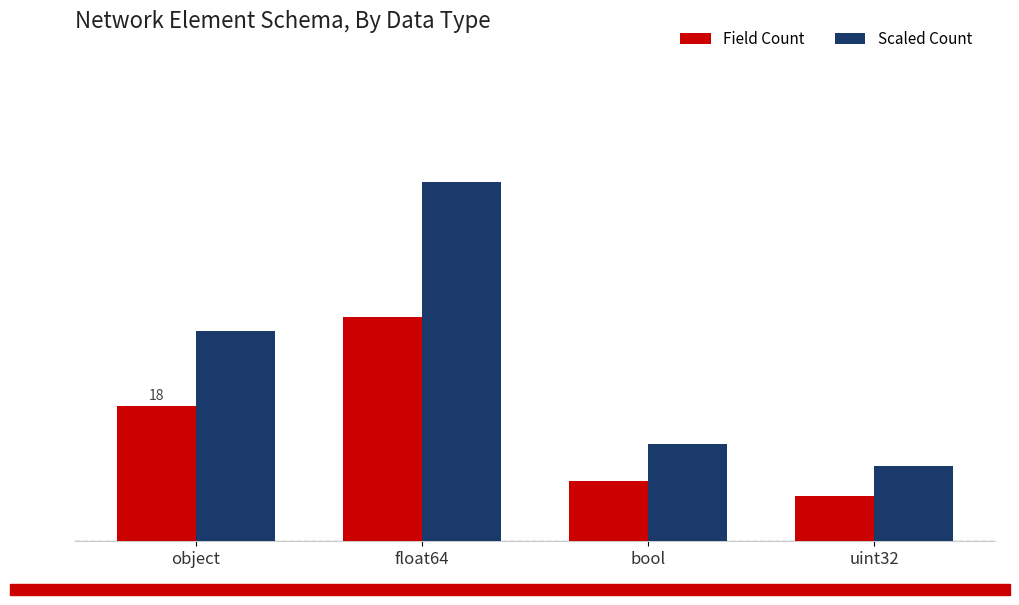

Reading left to right, extract all data points from this chart.

Field Count: 18	30	8	6
Scaled Count: 28	48	13	10